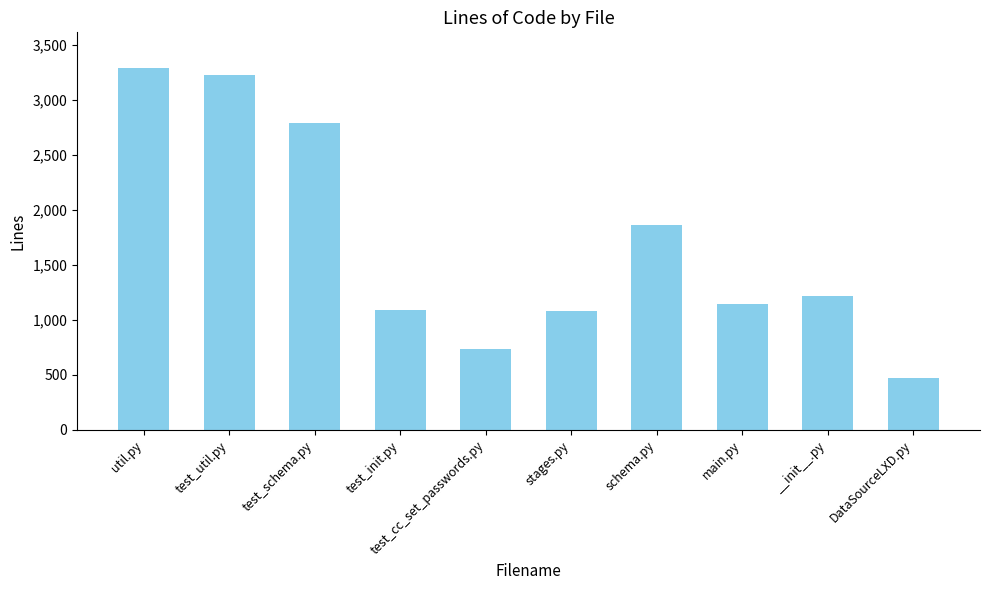

Is it true that the value at util.py is 3289?

True